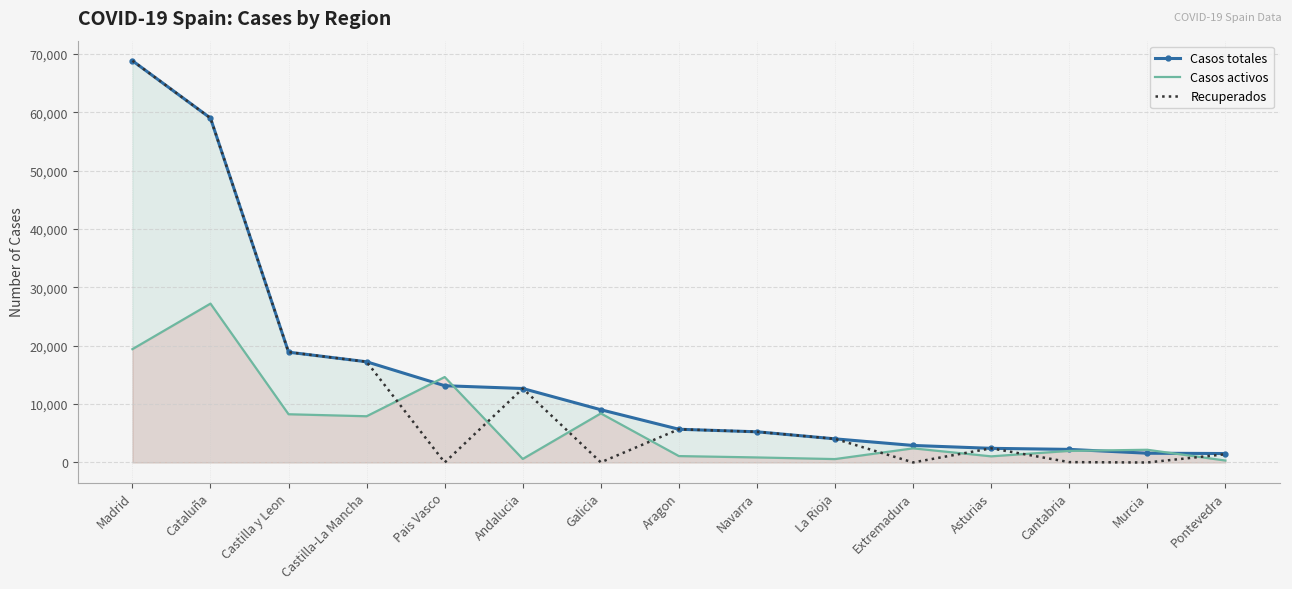

Reading left to right, list all the values displayed in this chart.

Casos totales: 68852	59019	18907	17259	13156	12679	9041	5695	5259	4051	2919	2425	2246	1587	1536
Casos activos: 19425	27229	8267	7922	14646	604	8409	1097	864	583	2422	1052	1981	2180	333
Recuperados: 68852	59019	18907	17259	0	12679	28	5695	5259	4051	10	2425	62	0	1411